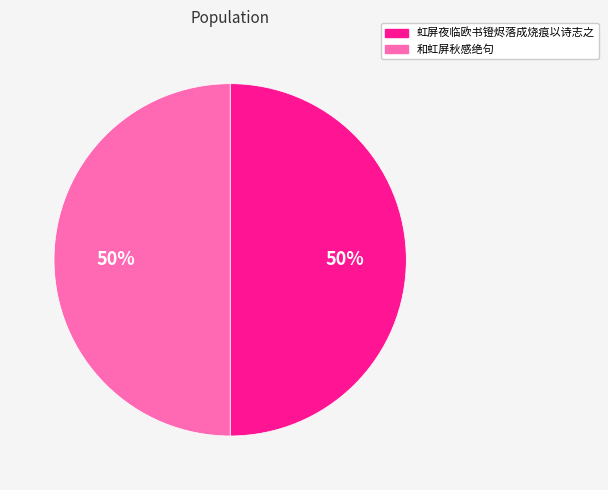

What percentage is the 和虹屏秋感绝句 slice, to the nearest percent?

50%